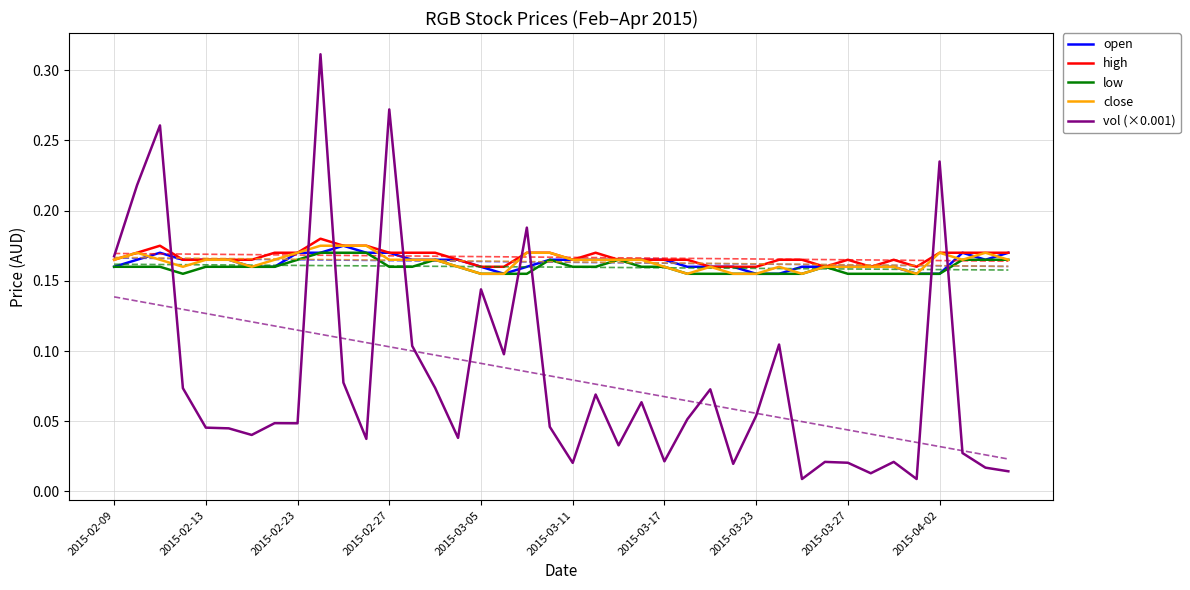

Does the chart have visible grid lines?

Yes